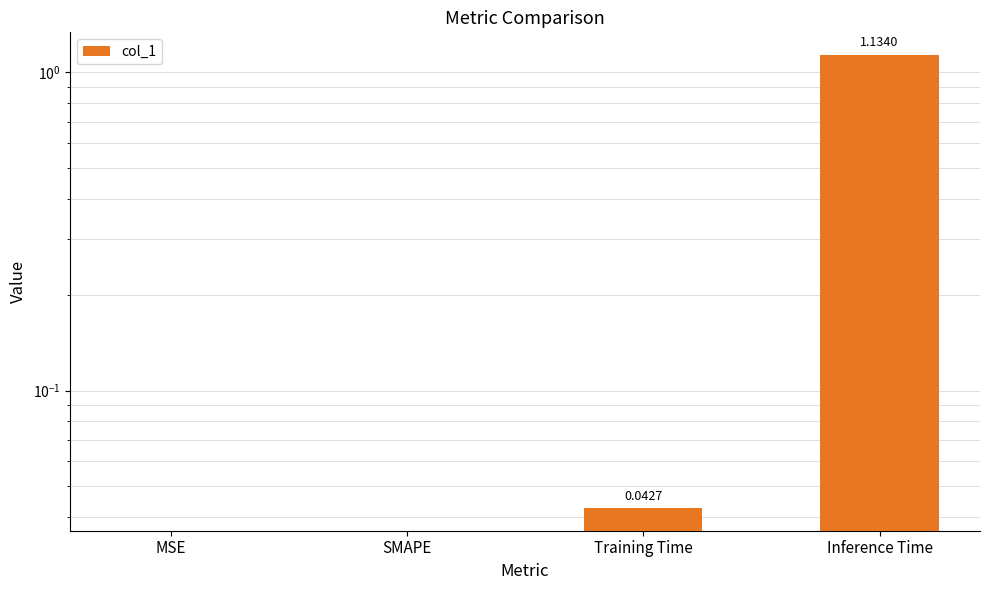

At which label is the value closest to 0?

MSE